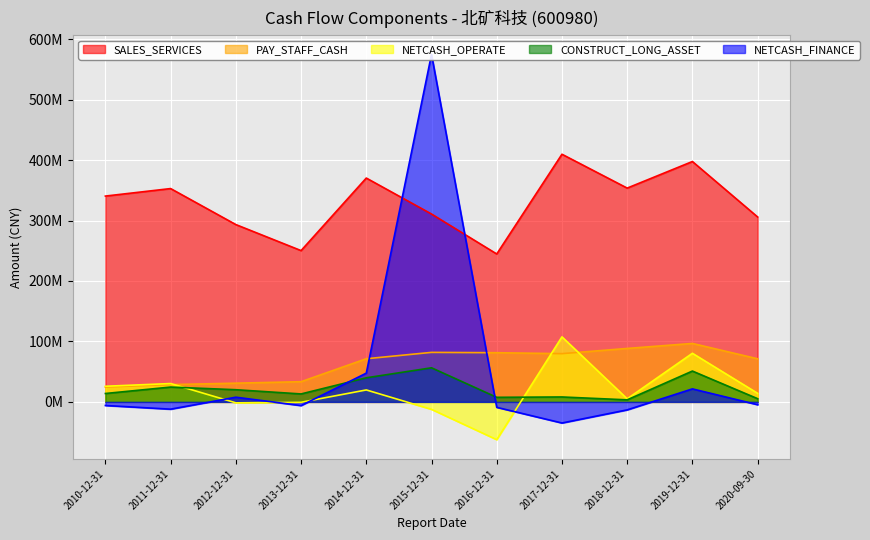

Which series changed the most between 2011-12-31 and 2019-12-31?

PAY_STAFF_CASH